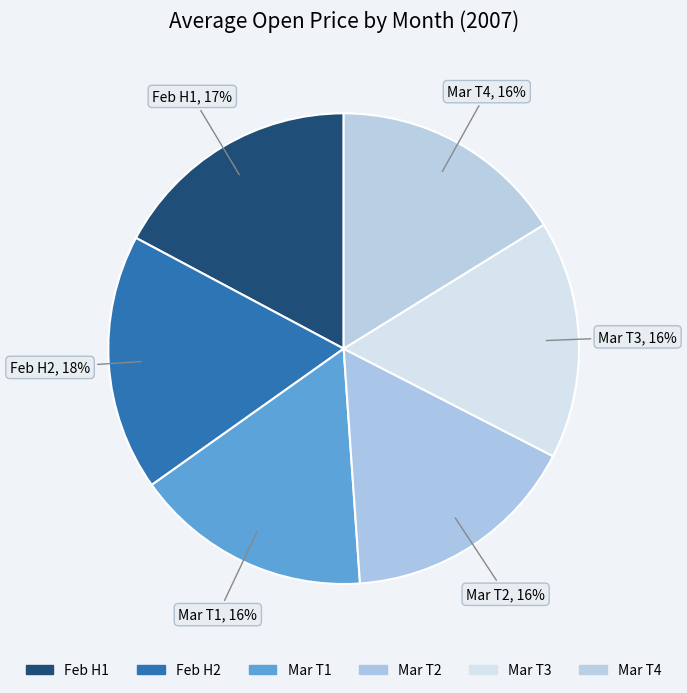

Does Mar T4 account for over 50% of the chart?

No